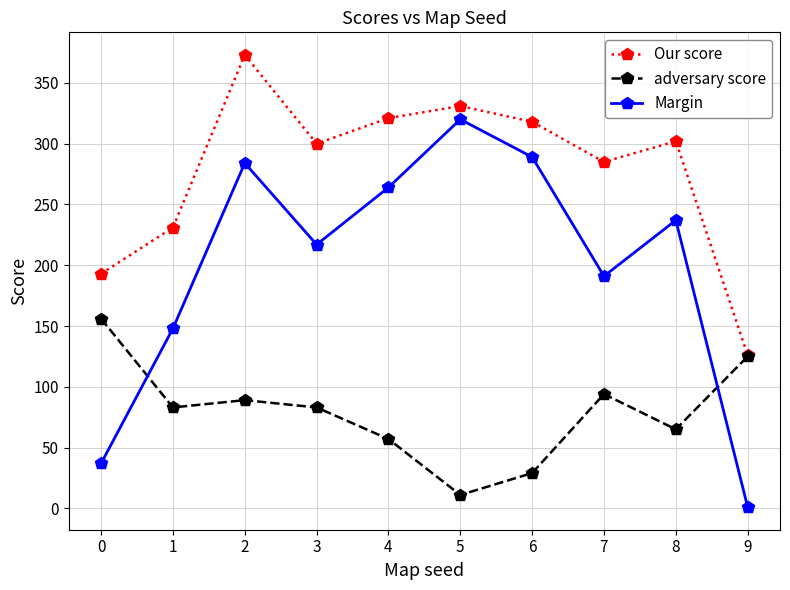

Which series changed the most between 5 and 8?

Margin